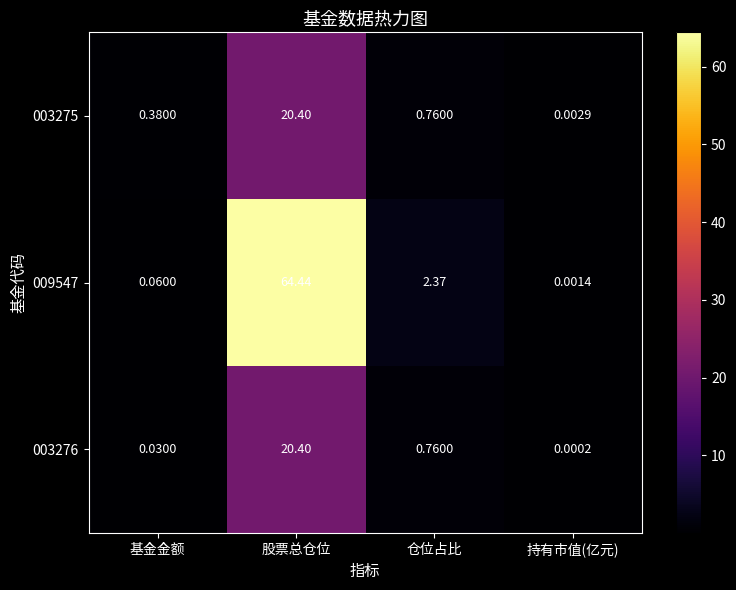

List the labels in order of 009547 value, smallest first.

持有市值(亿元), 基金金额, 仓位占比, 股票总仓位